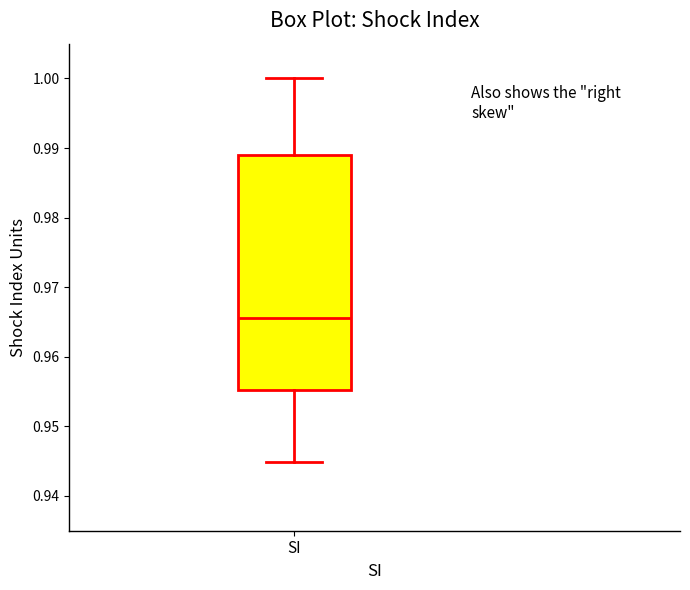

Where is the upper edge of the box for SI on the y-axis? The values are not printed on the chart, so give them approximately, as read against the axis.

0.989